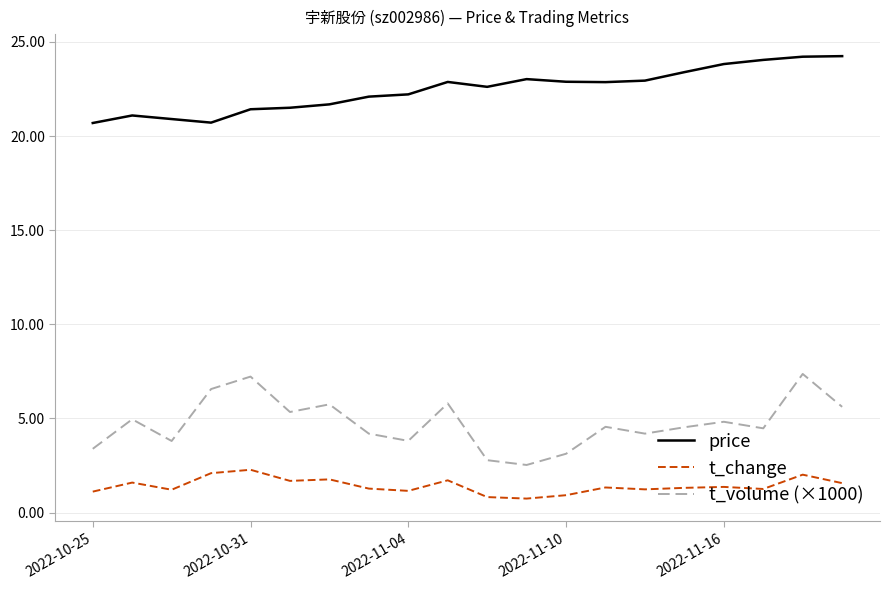

What is the difference between the maximum and minimum values in the t_volume (×1000) series?

4.8